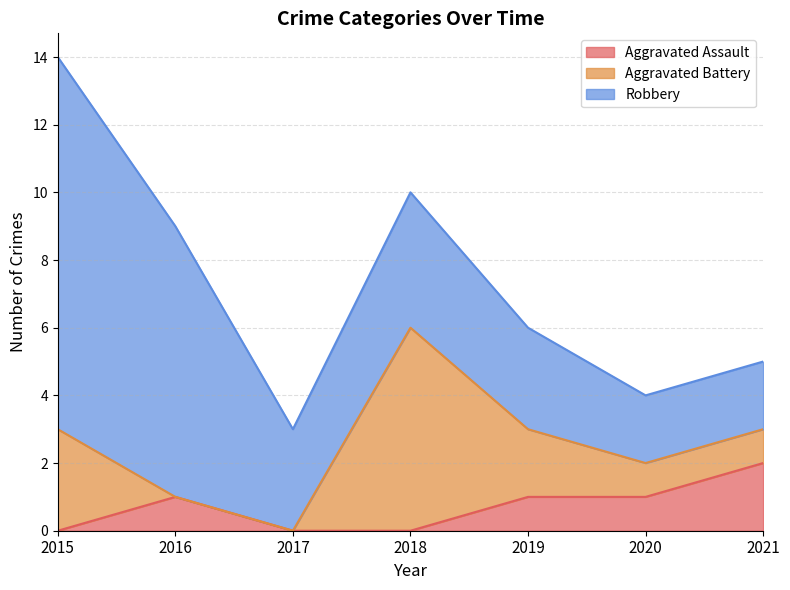

Which series has the largest range (max minus min)?

Robbery